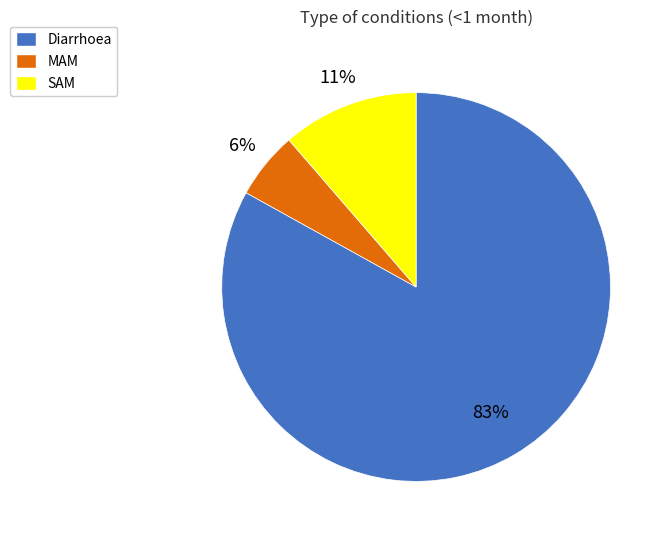

To the nearest percent, what is the difference between the Diarrhoea and SAM slice percentages?

72%